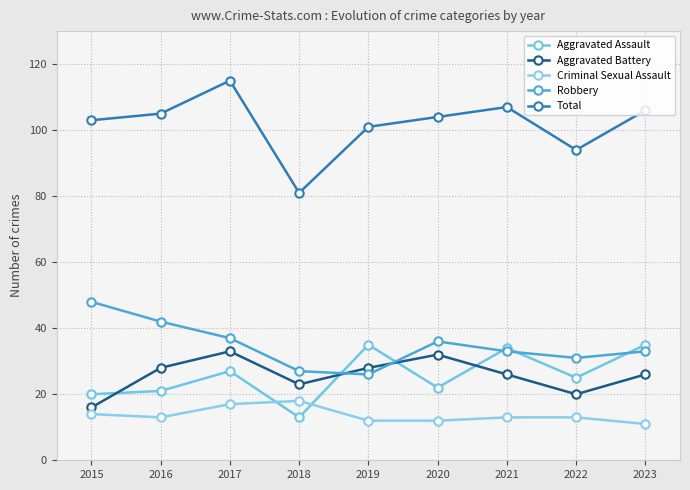

How many categories are shown in the chart?

9